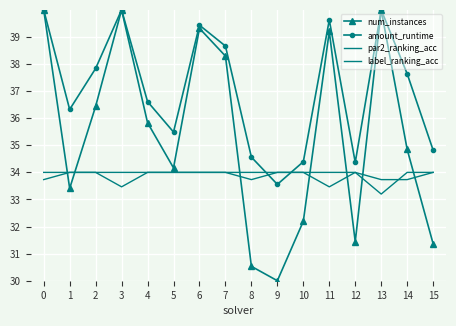

What is the difference between the maximum and minimum values in the num_instances series?

10.0